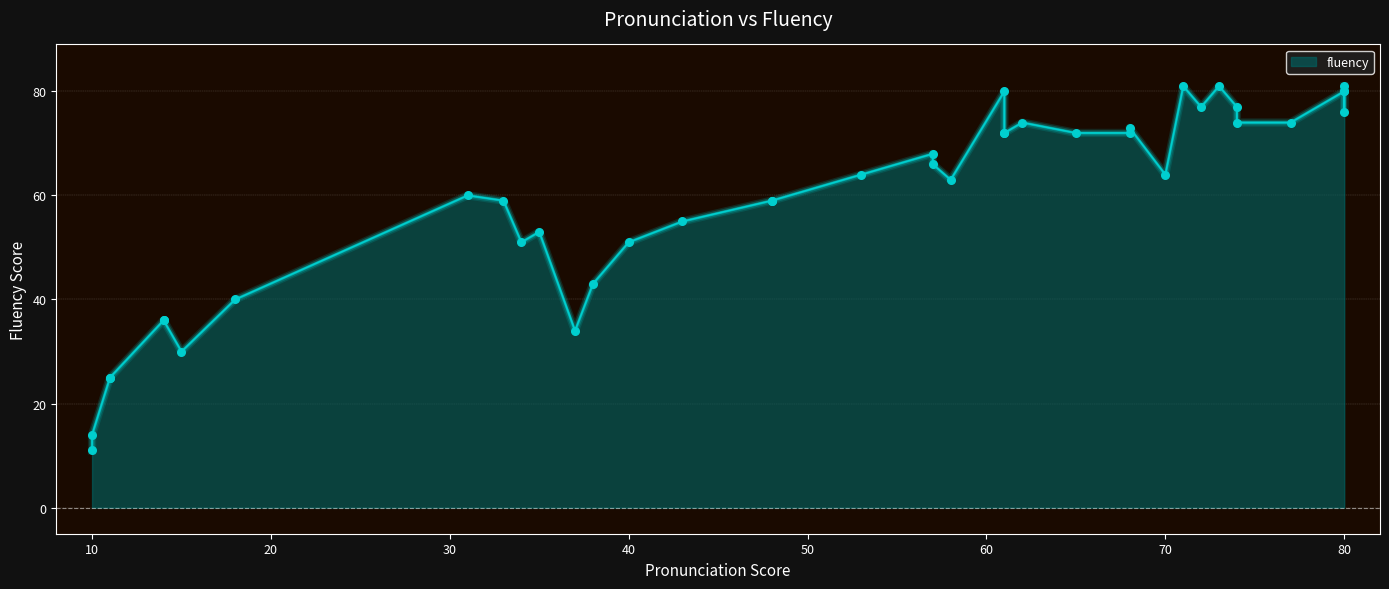

What is the ratio of the value at 14 to the value at 58?

0.6